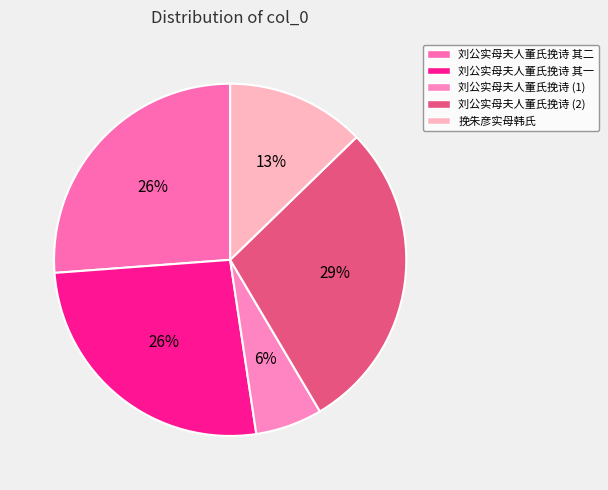

Rank the categories by value from lowest to highest.

刘公实母夫人董氏挽诗, 挽朱彦实母韩氏, 刘公实母夫人董氏挽诗 其二, 刘公实母夫人董氏挽诗 其一, 刘公实母夫人董氏挽诗